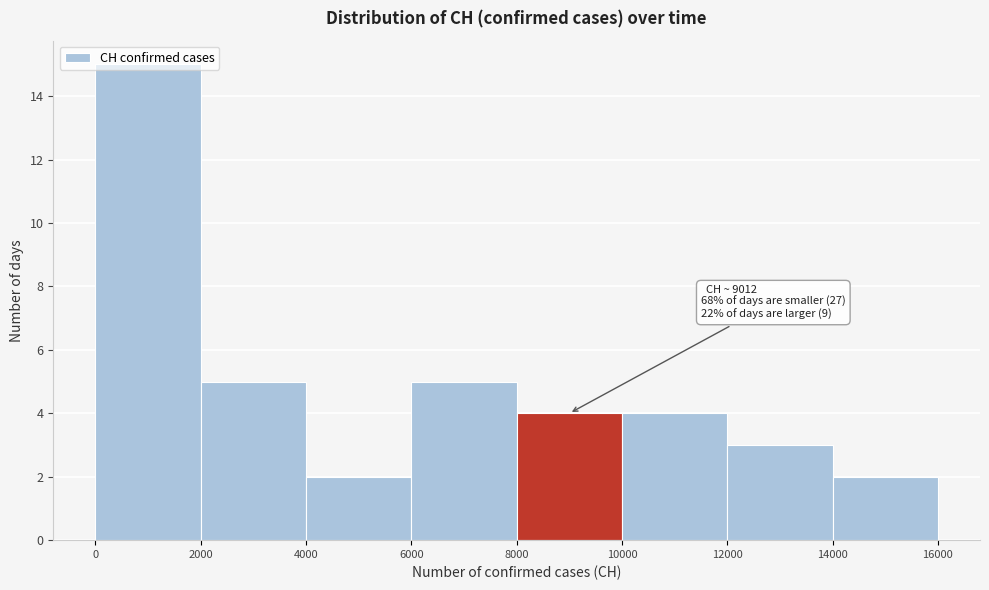

Over which range of the x-axis is the bar tallest?

0 to 2000